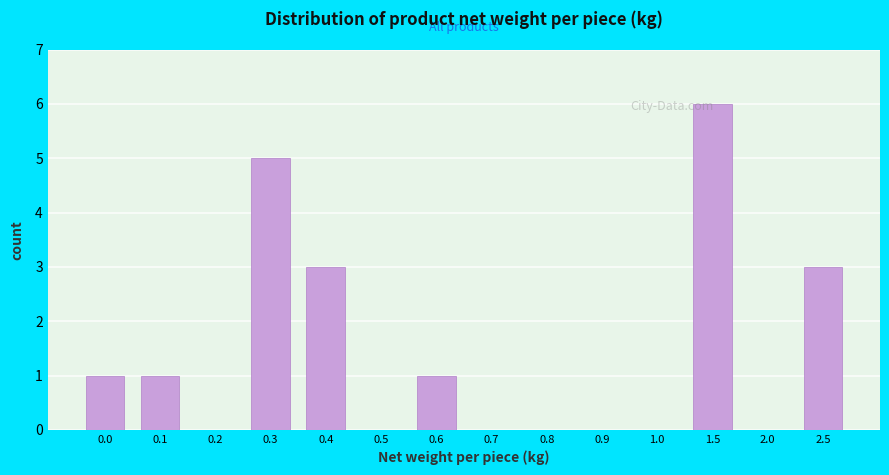

The chart shows a value of -4 at 0.5. True or false?

False